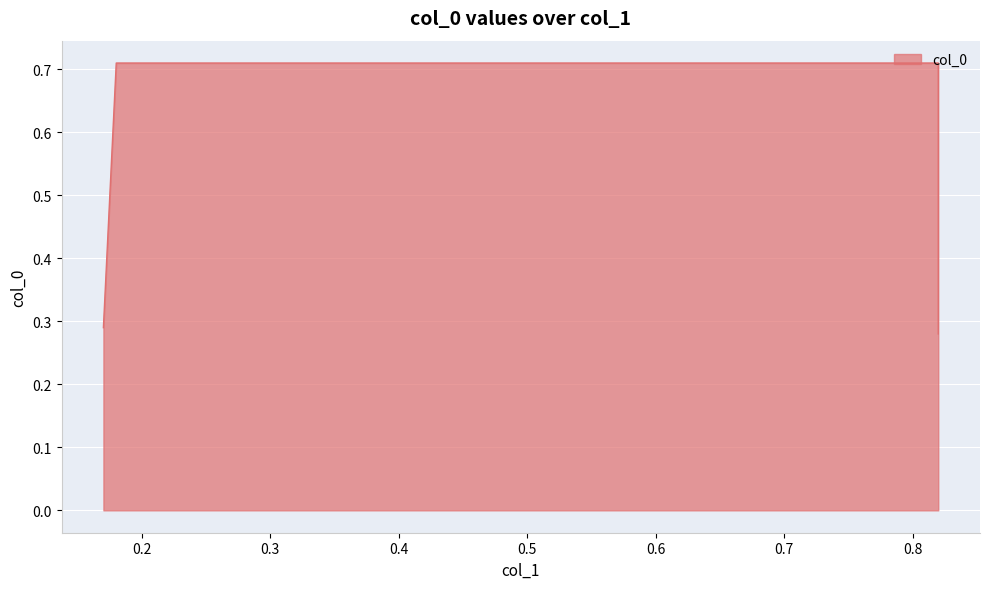

The chart shows a value of 0.1 at 0.17. True or false?

False